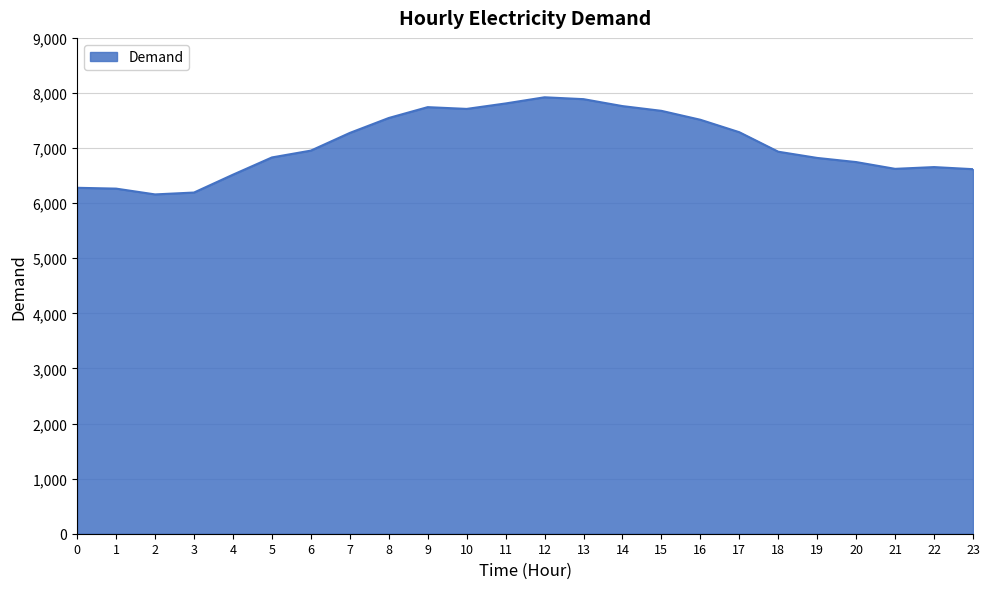

True or false: the data has more than 0 interior local peaks.

True